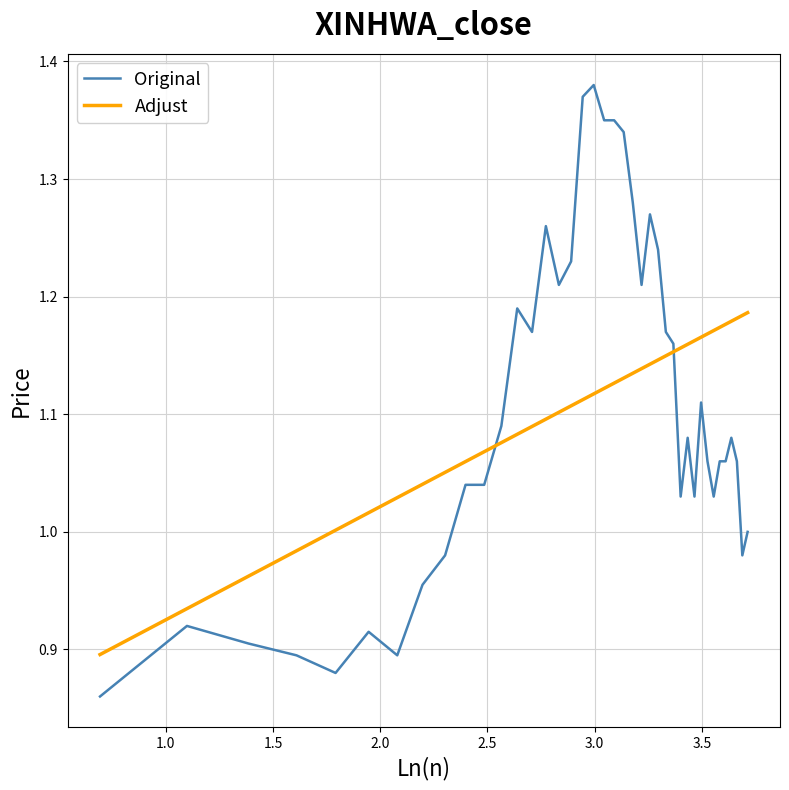

List the series in order of their peak value, highest first.

Original, Adjust